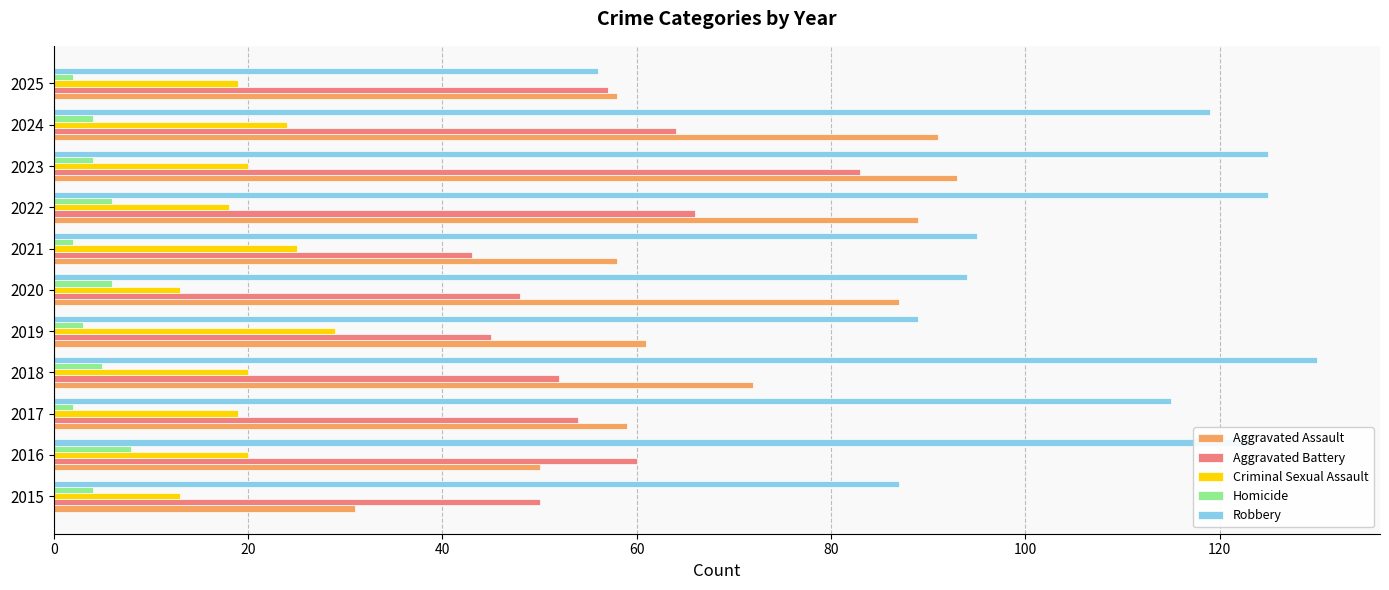

What is the approximate value of Aggravated Assault at 2016?

50